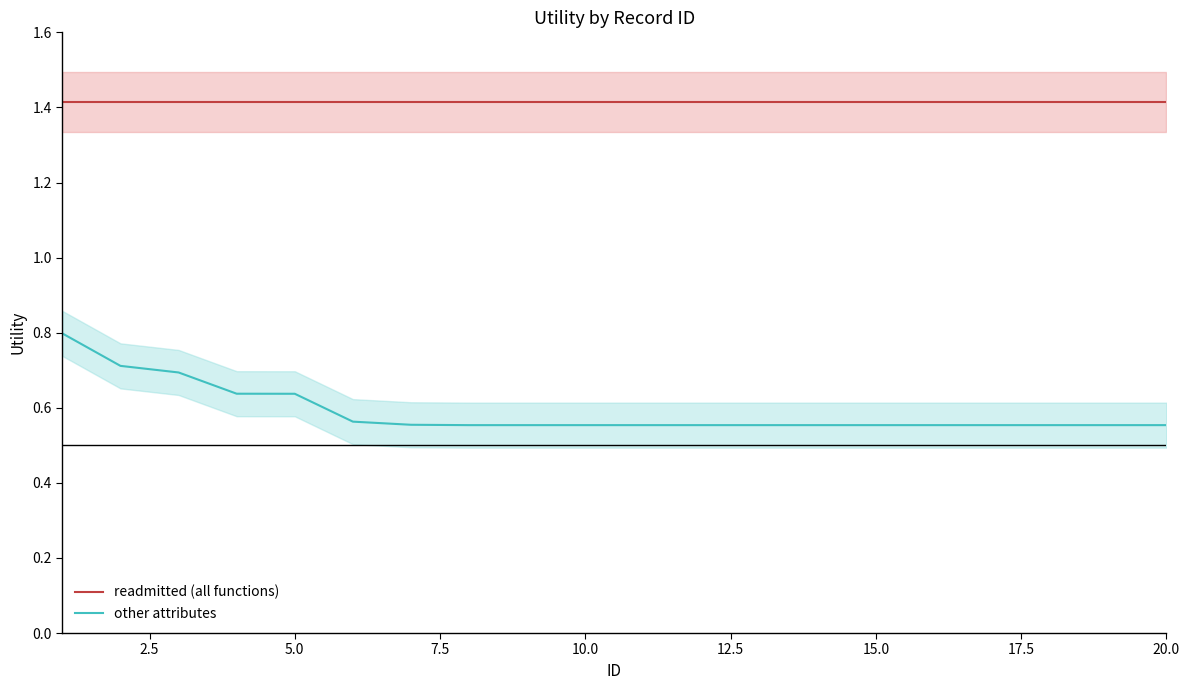

What are all the series names shown in the legend?

readmitted (all functions), other attributes